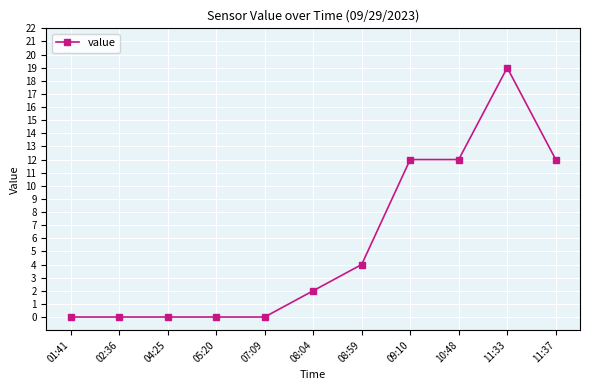

The value at 11:33 is 33. True or false?

False